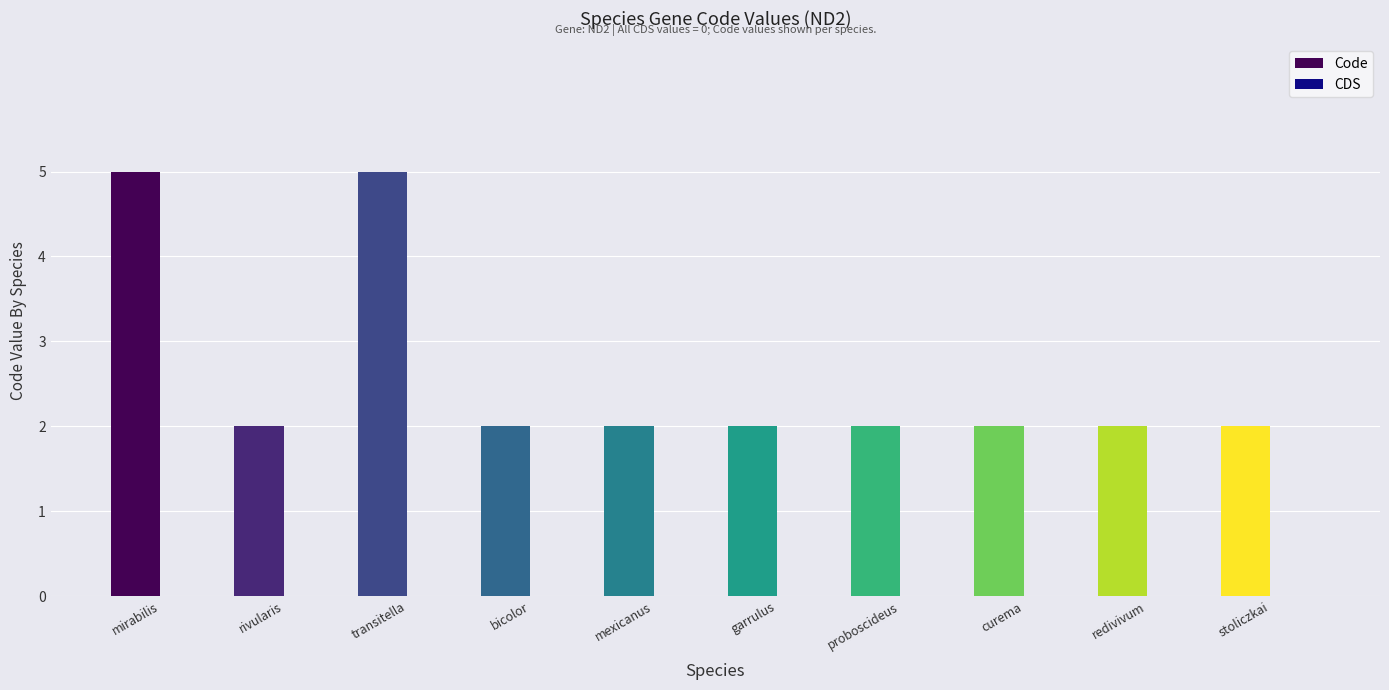

What is the value of the 9th bar from the left?

2